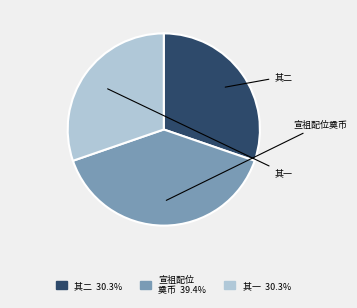

Is there a majority slice in this chart?

No